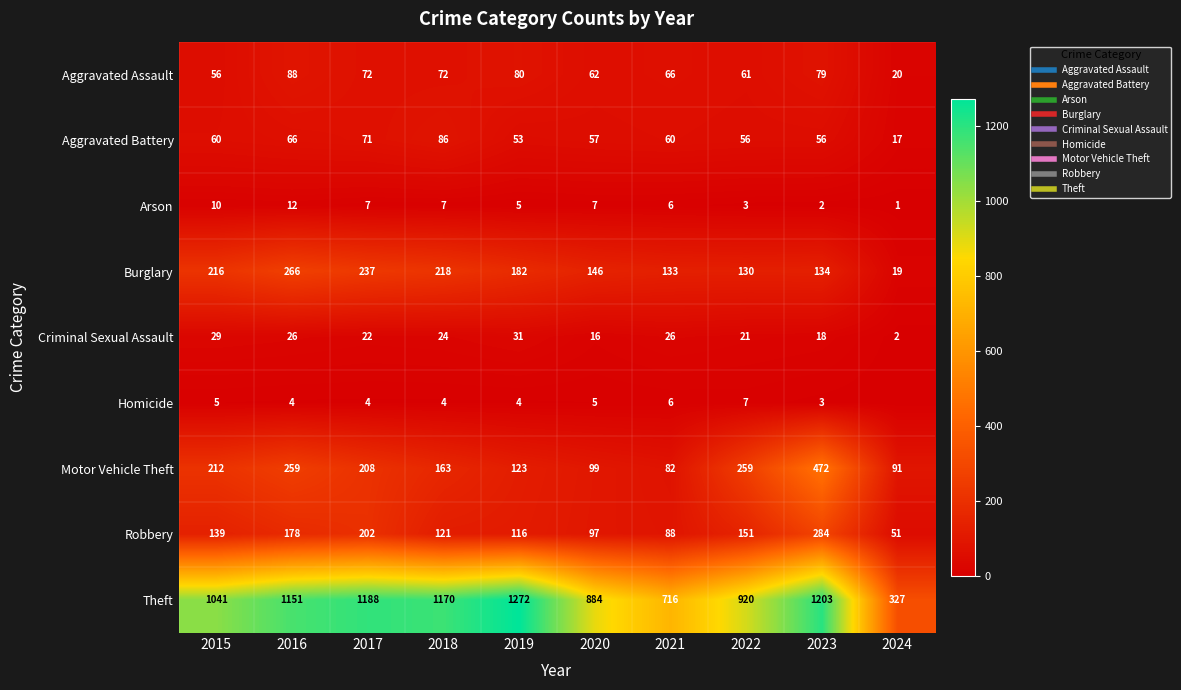

Where does the Arson series first go above 7?

2015